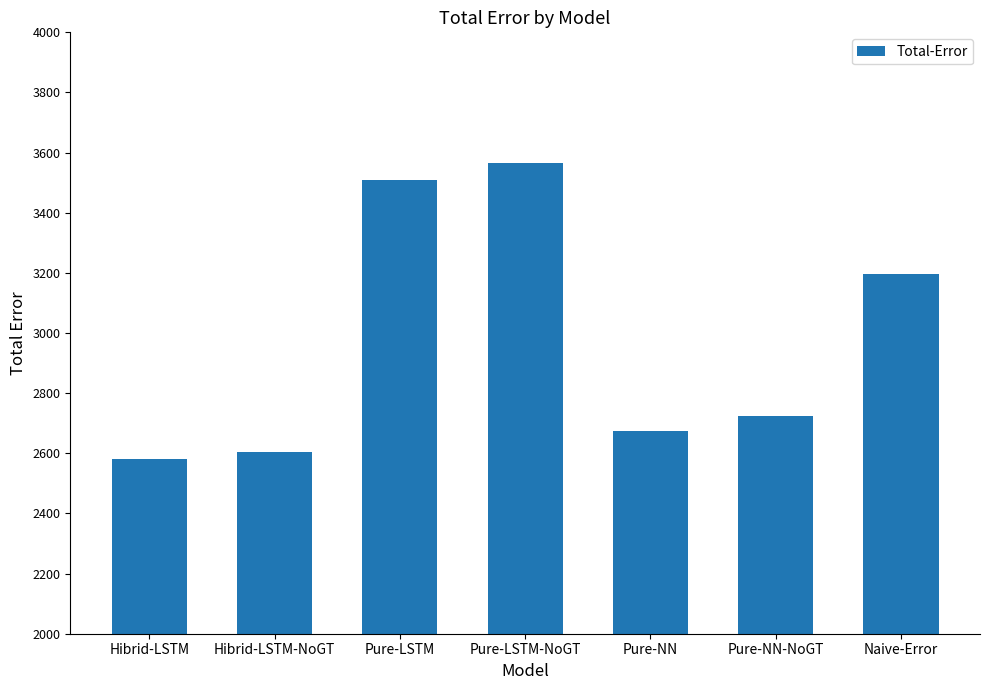

How many bars are there in total?

7